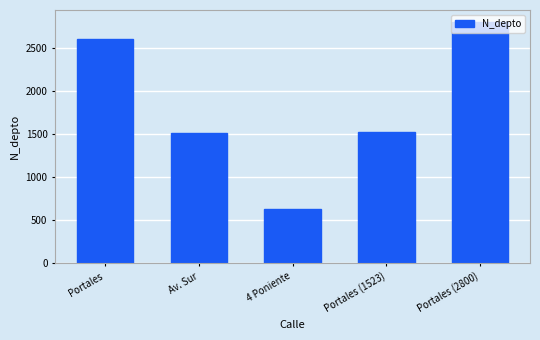

What is the value of the 5th bar from the left?

2800